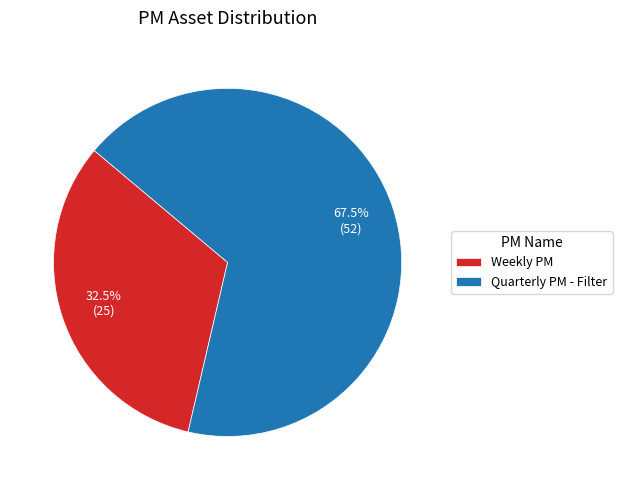

What is the ratio of the value at Weekly PM to the value at Quarterly PM - Filter?

0.5